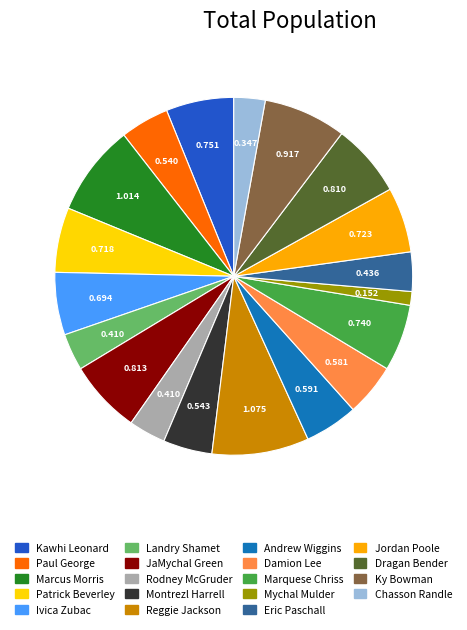

Combined, do Andrew Wiggins and Jordan Poole account for over 50%?

No